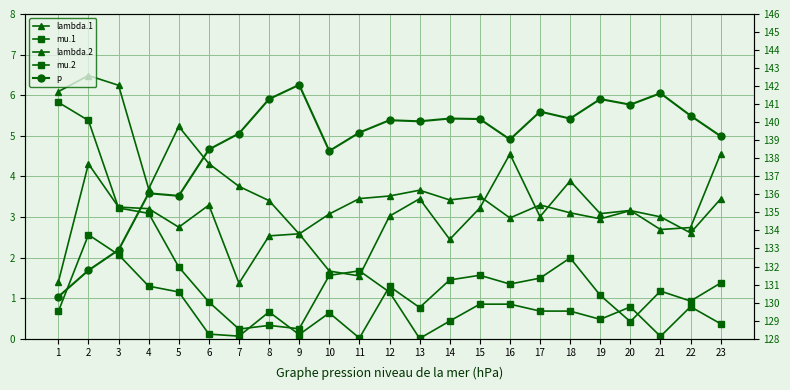

The value of mu.1 at 6 is 0.4. True or false?

False